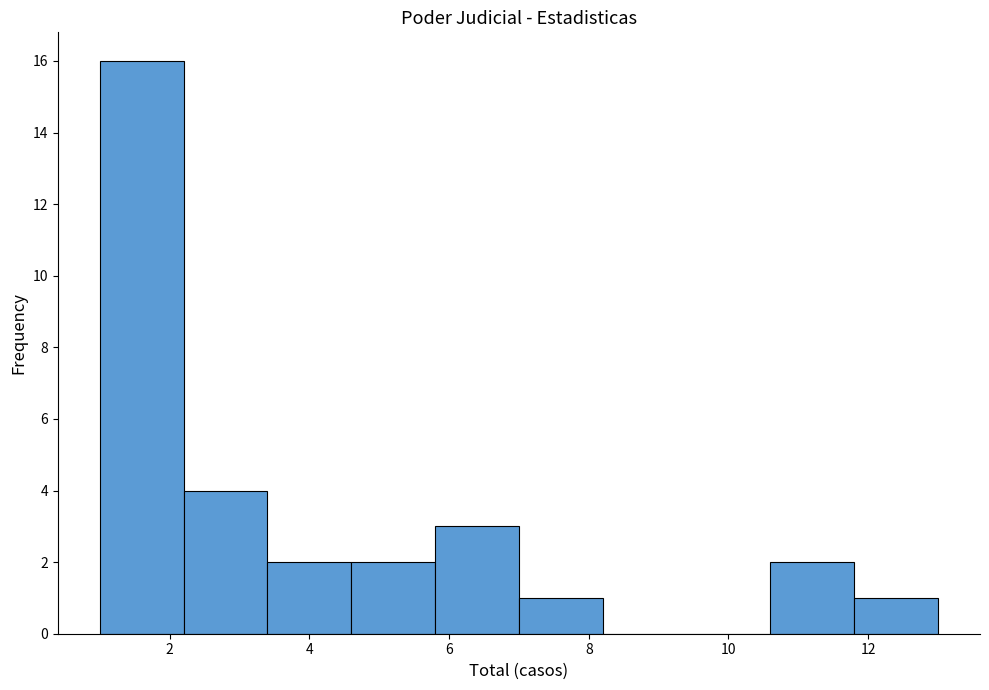

Reading left to right, list every bar in this chart as the range it spans on the x-axis followed by its height. The values are not printed on the chart, so give them approximately, as read against the axis.

1.0 to 2.2: 16
2.2 to 3.4: 4
3.4 to 4.6: 2
4.6 to 5.8: 2
5.8 to 7.0: 3
7.0 to 8.2: 1
8.2 to 9.4: 0
9.4 to 10.6: 0
10.6 to 11.8: 2
11.8 to 13.0: 1